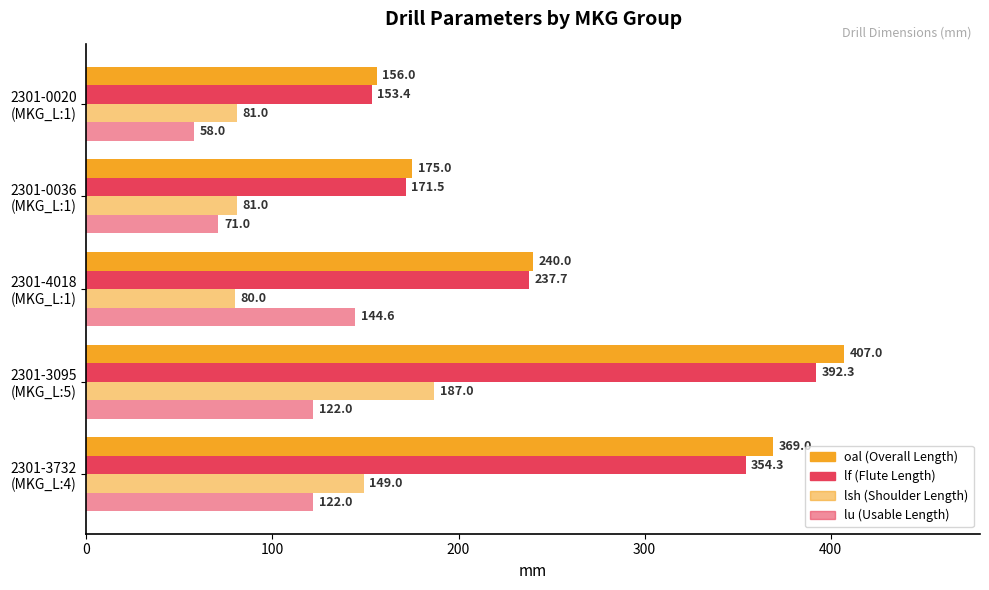

Count the number of categories in the chart.

5